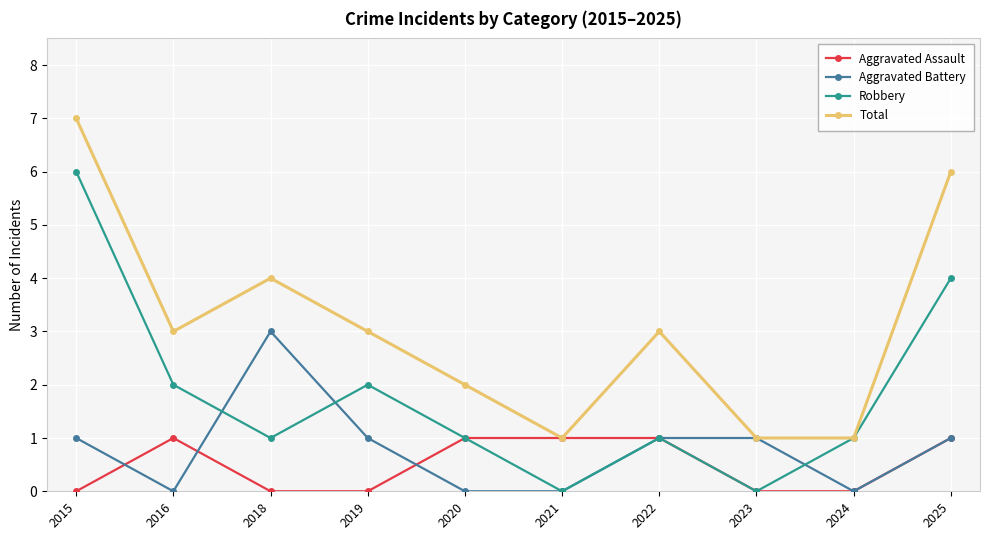

Which category has the highest value in the Aggravated Battery series?

2018